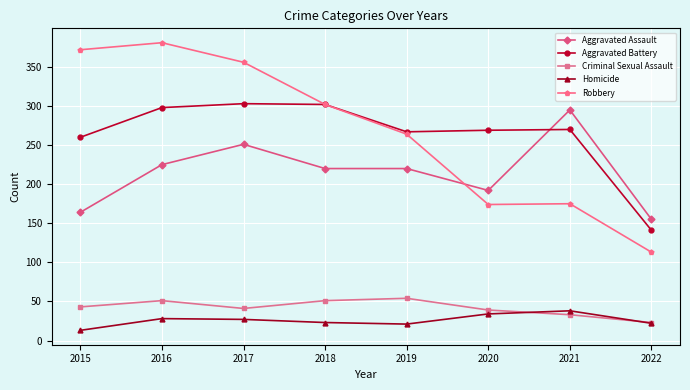

Which series has the largest range (max minus min)?

Robbery